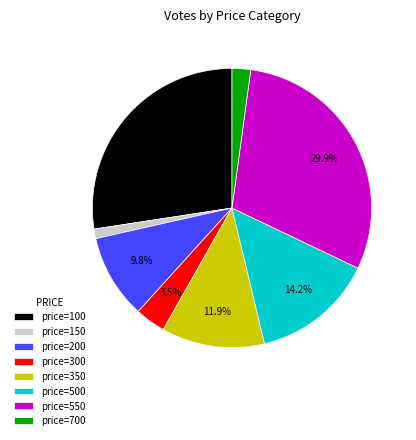

Count the number of slices in the pie.

8